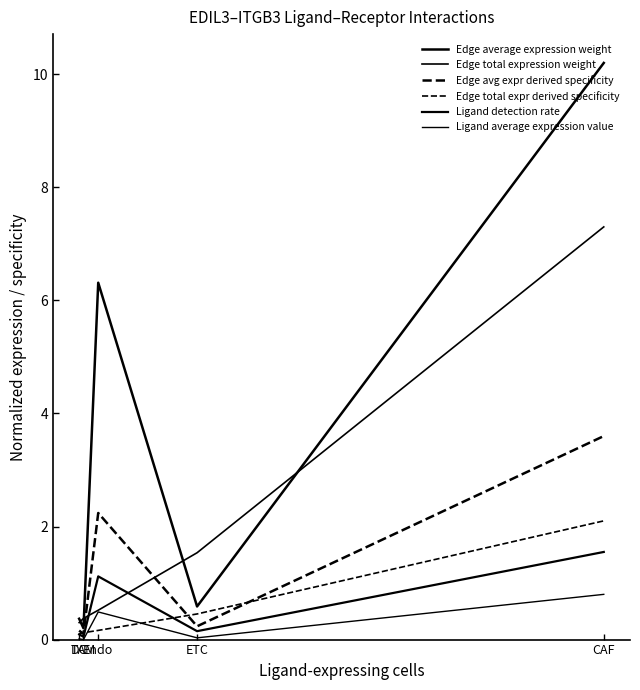

True or false: Edge total expression weight has a value of 1.5 at ETC.

True